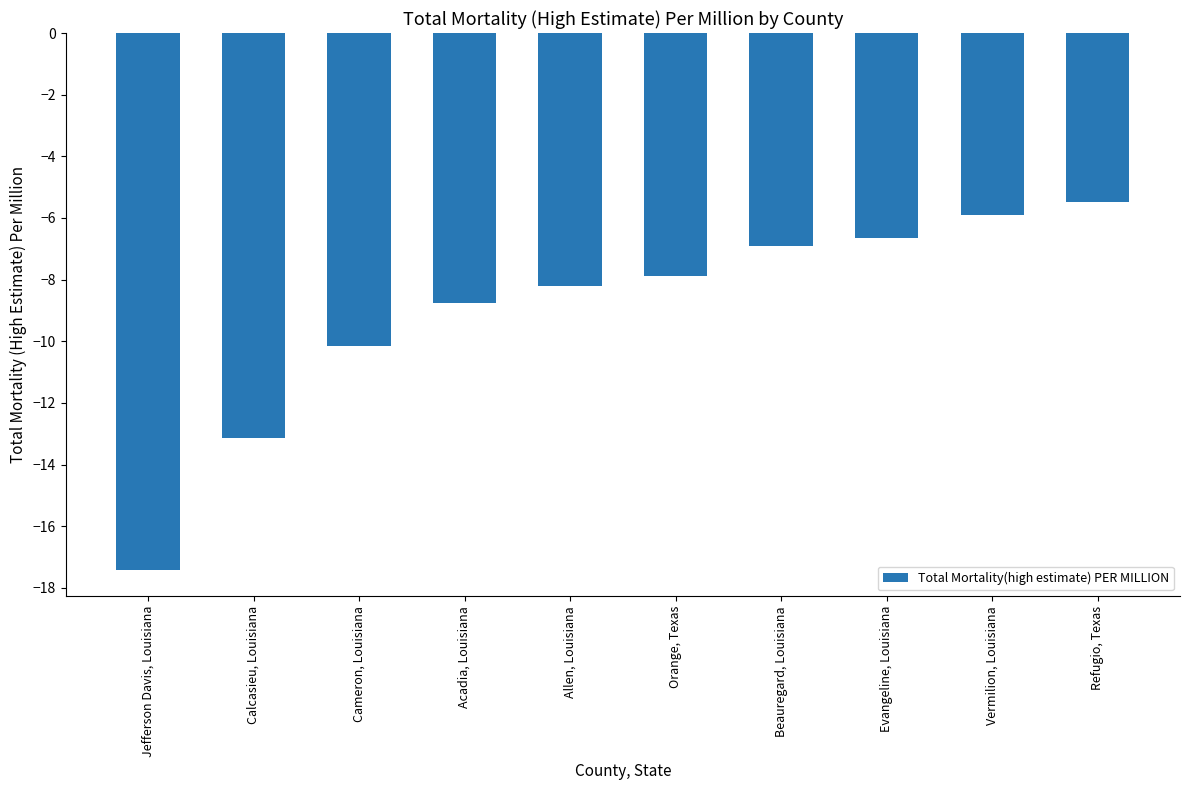

Are the bars grouped side by side (vs. stacked)?

No